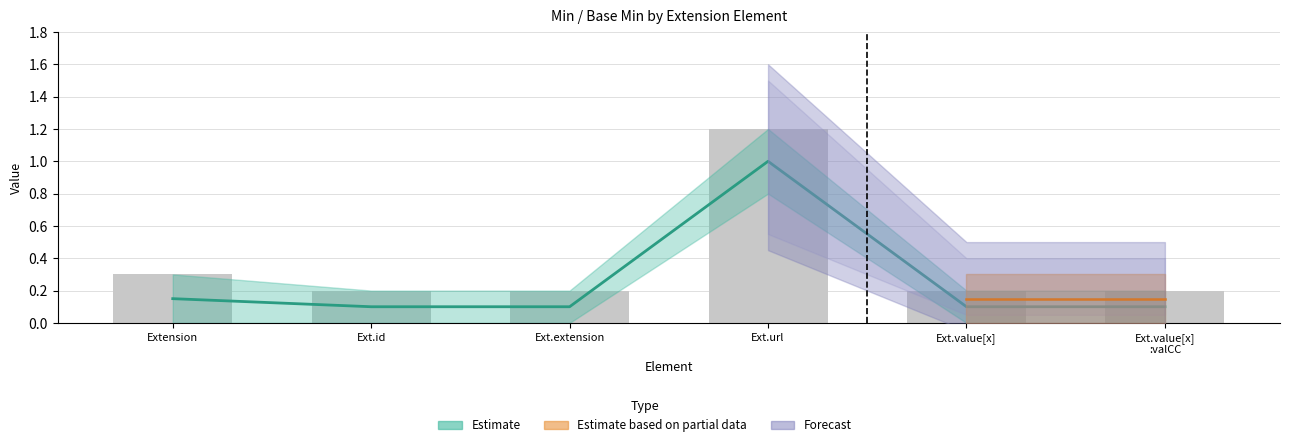

Rank the series by their average value, from lowest to highest.

Min, Base Min